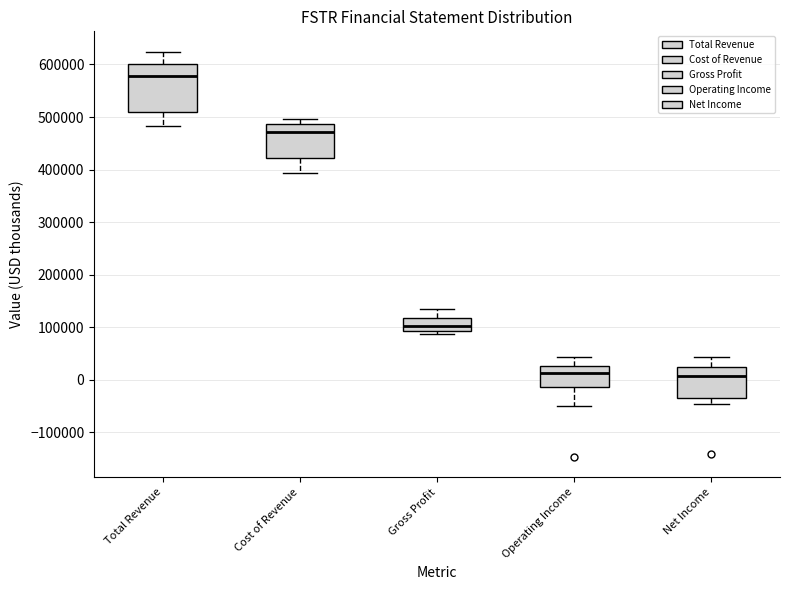

Which box is the tallest, from its lower edge to its upper edge?

Total Revenue